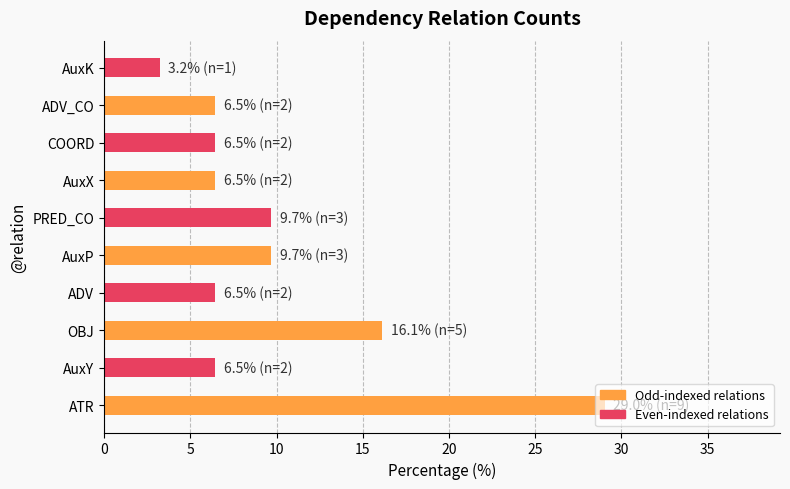

The chart shows a value of 6.5 at ADV_CO. True or false?

True